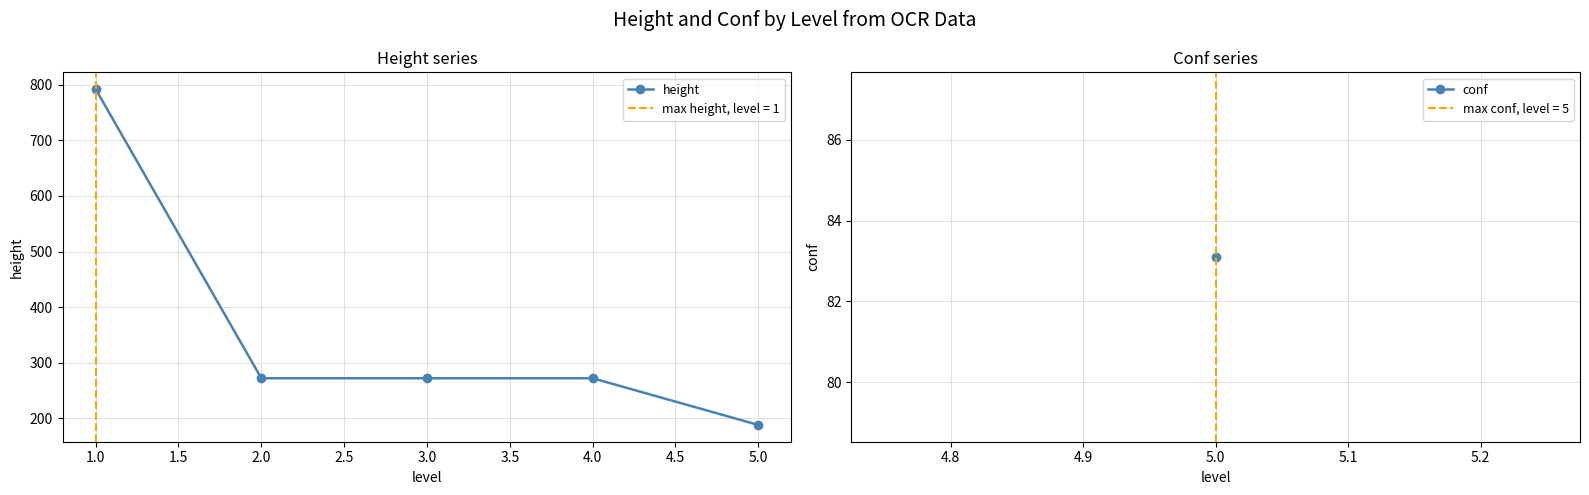

What is the maximum value for height?

792.0